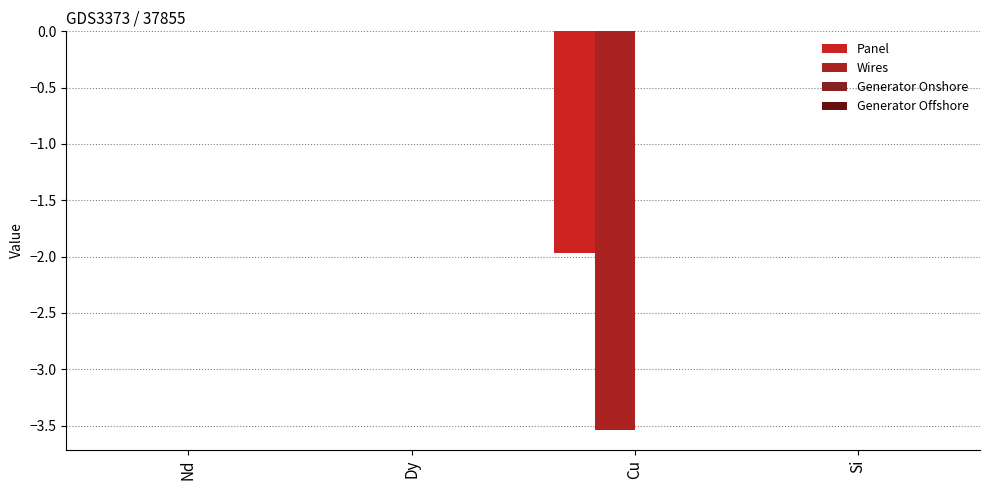

Reading left to right, extract all data points from this chart.

Panel: Nd=0.0	Dy=0.0	Cu=-2.0	Si=0.0
Wires: Nd=0.0	Dy=0.0	Cu=-3.5	Si=0.0
Generator Onshore: Nd=0.0	Dy=0.0	Cu=0.0	Si=0.0
Generator Offshore: Nd=0.0	Dy=0.0	Cu=0.0	Si=0.0